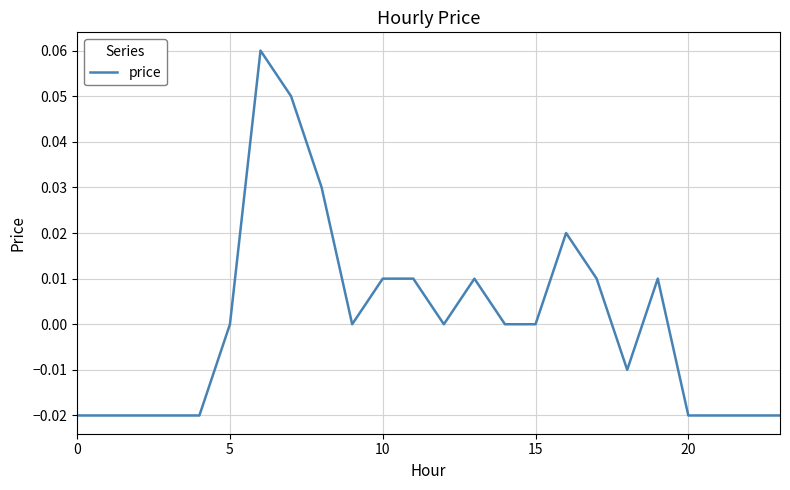

How many categories are shown in the chart?

24